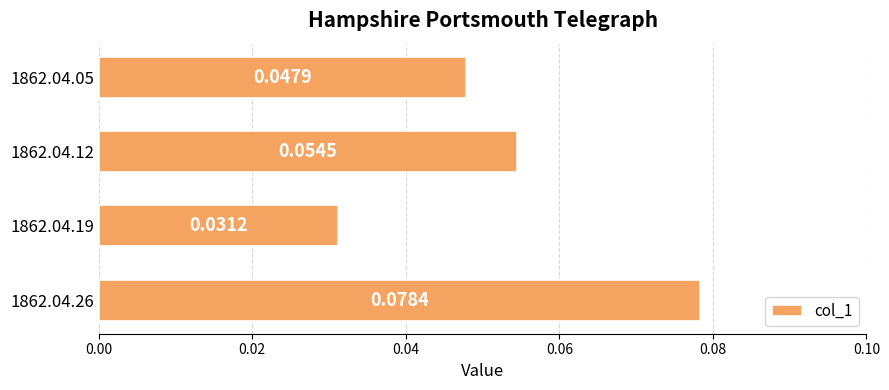

Count the number of categories in the chart.

4